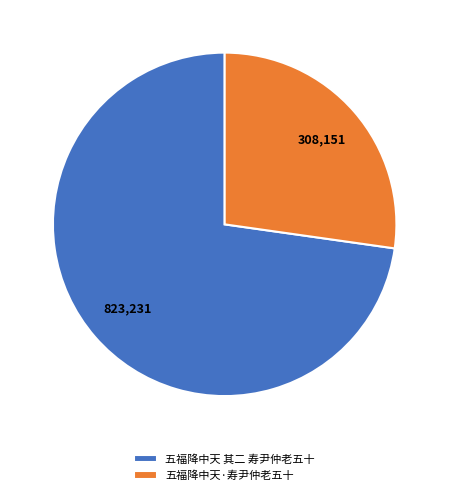

Is there any slice that represents more than half of the pie?

Yes